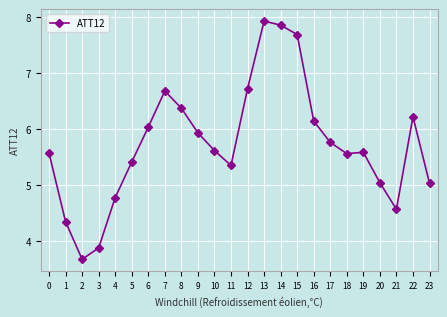

Is this an area chart (filled region under the line)?

No